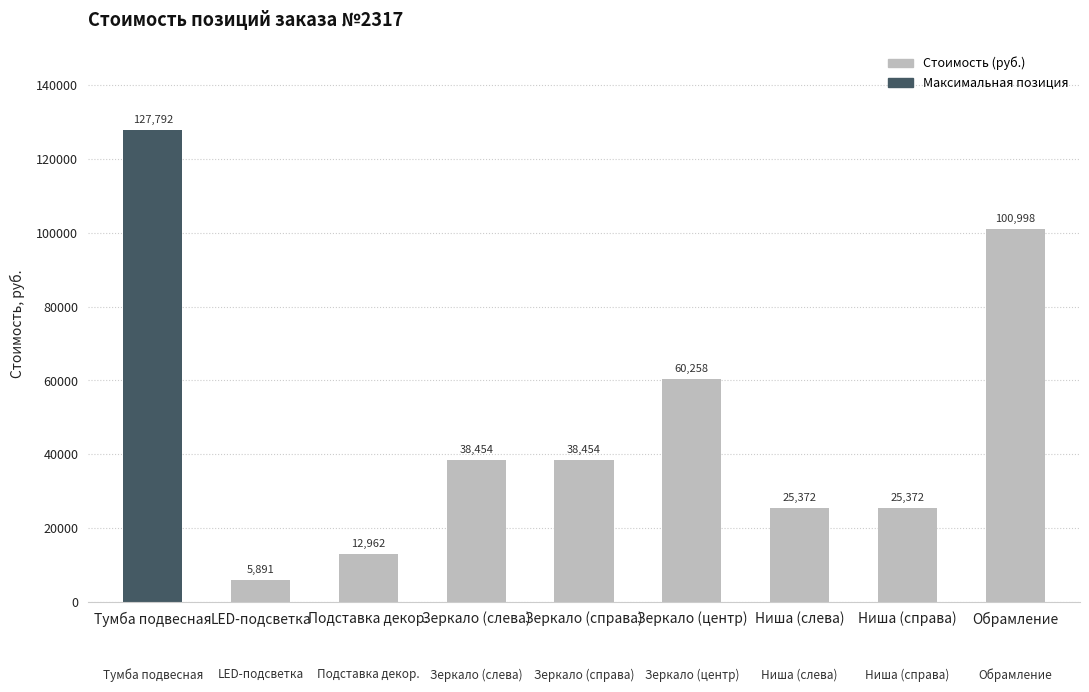

The chart shows a value of 149936.0 at Обрамление. True or false?

False